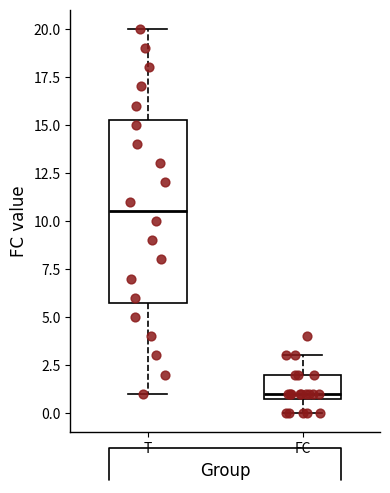

Reading left to right, transcribe this box plot: for each box, give where its median line is, the range the box spans, and where its two whiskers end, as read against the y-axis. The values are not printed on the chart, so give them approximately, as read against the axis.

T: median 10.5, box 6.0 to 15.5, whiskers 1.0 to 20.0
FC: median 1.0 (just above the box's lower edge), box 1.0 to 2.0, whiskers 0.0 to 3.0